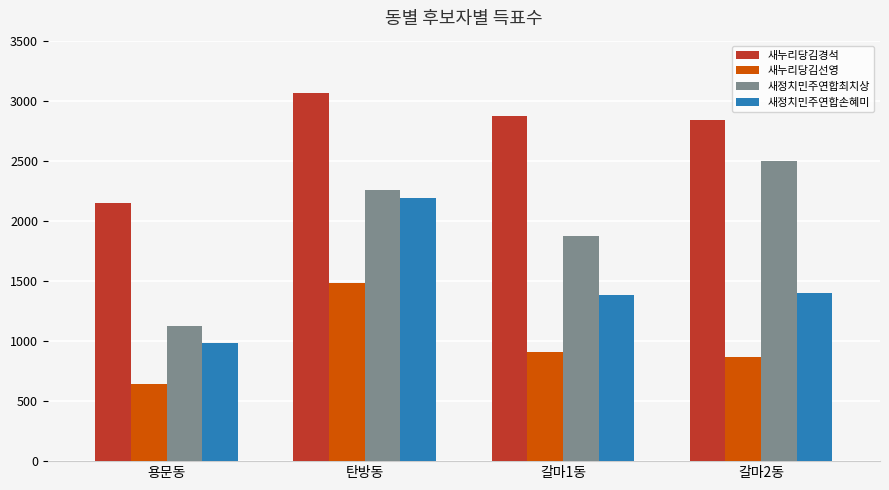

What is the greatest value displayed?

3064